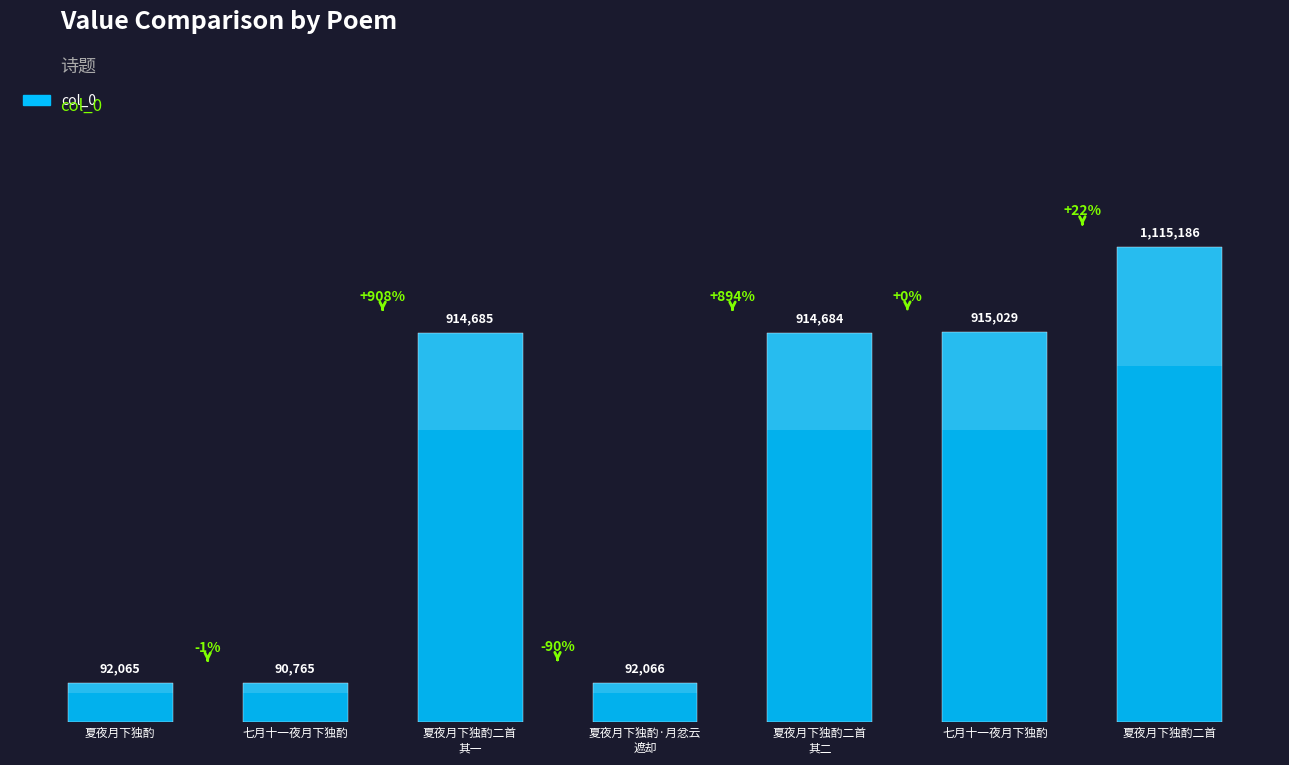

Does the chart contain any negative values?

No